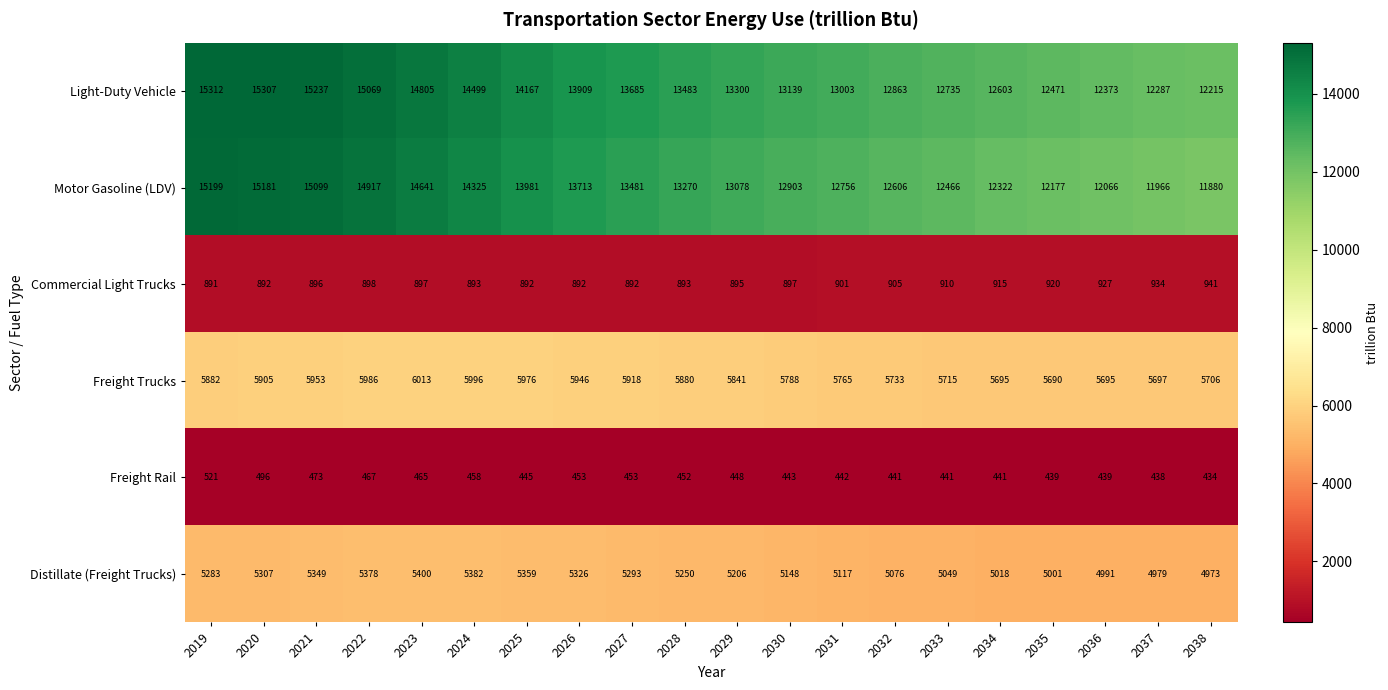

At how many categories does at least one series exceed 13111?

12